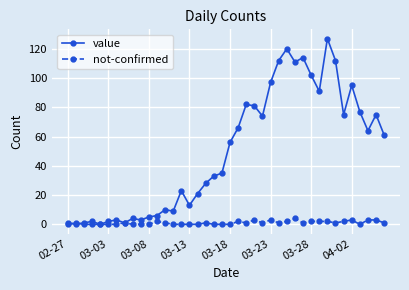

How many data points does each series have?

40